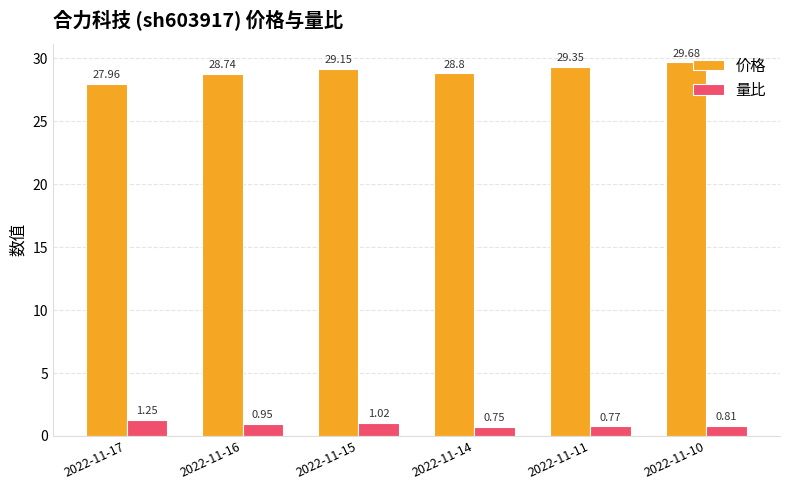

Which label corresponds to the largest value in the chart?

2022-11-10